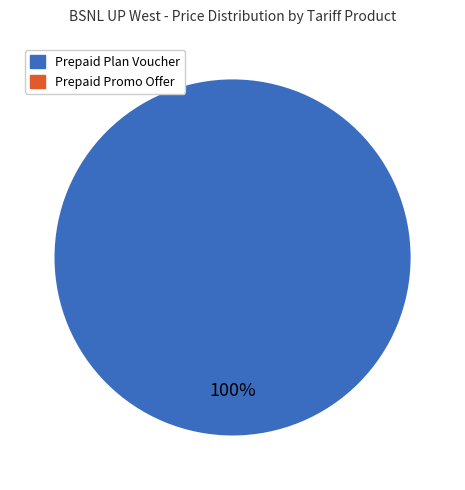

To the nearest percent, what is the difference between the Prepaid Promo Offer and Prepaid Plan Voucher slice percentages?

100%